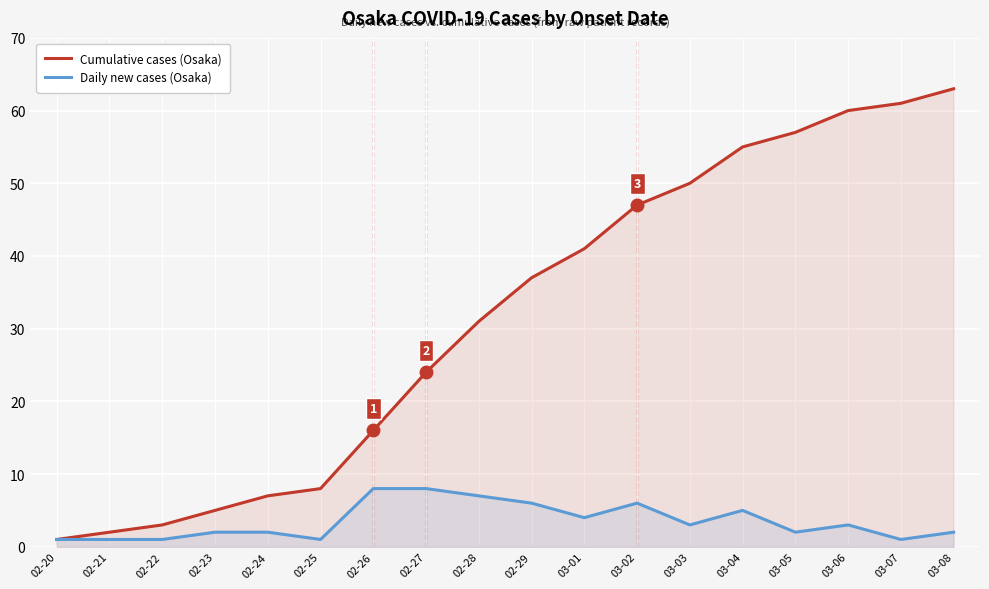

What is the spread (max minus min) of values at 02-26?

8